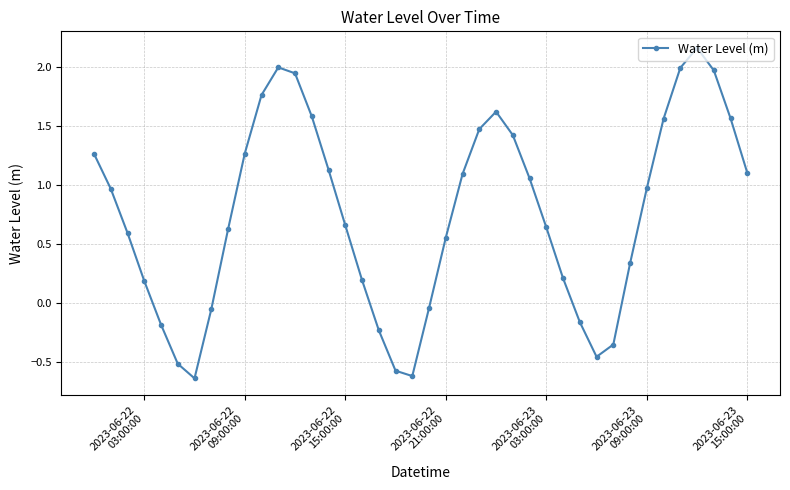

What is the value of the 12th point from the left?

2.0